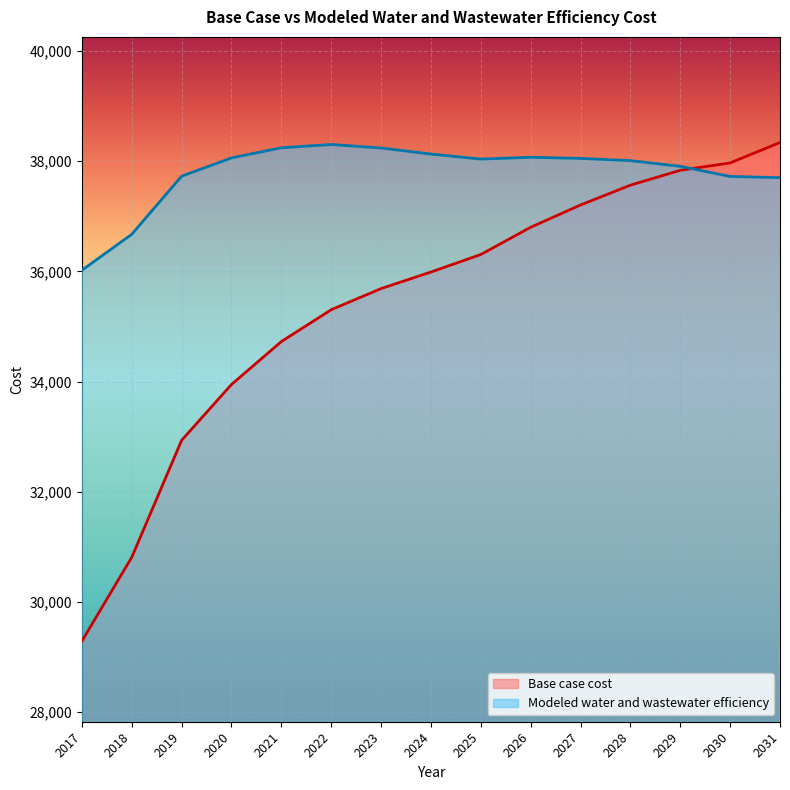

Is it true that Modeled water and wastewater efficiency equals 59297.5 at 2031?

False